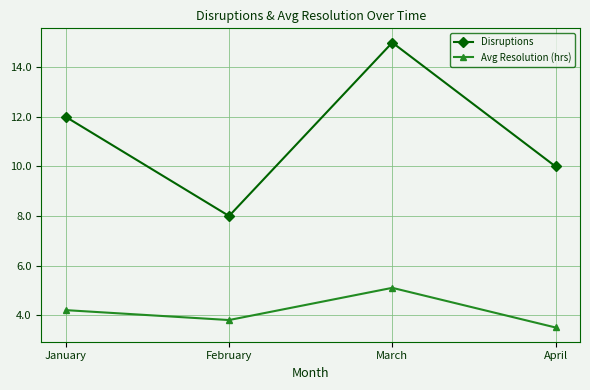

True or false: Avg Resolution (hrs) has a value of 3.8 at February.

True